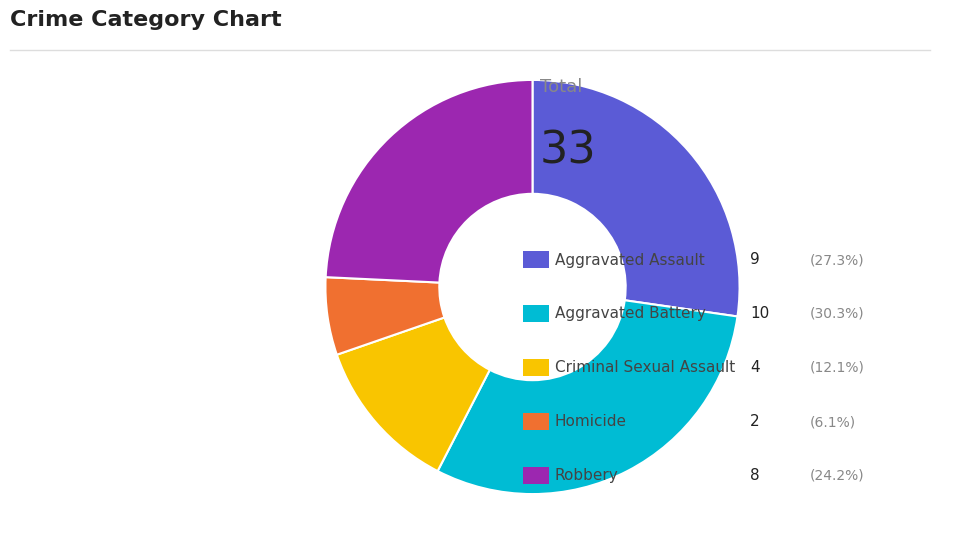

Is there any slice that represents more than half of the pie?

No